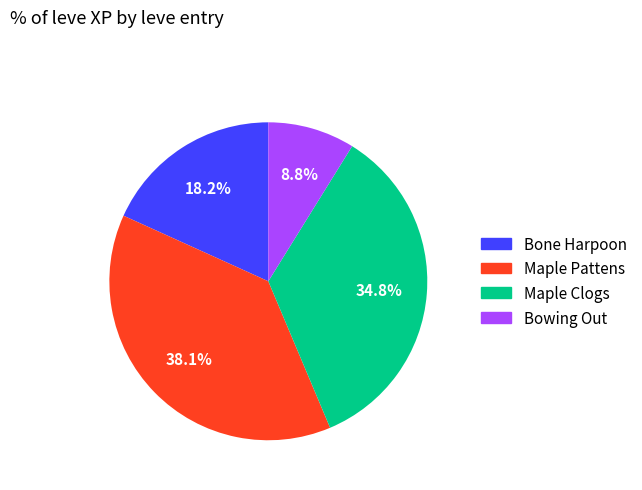

Which category has the smallest portion of the pie?

Bowing Out